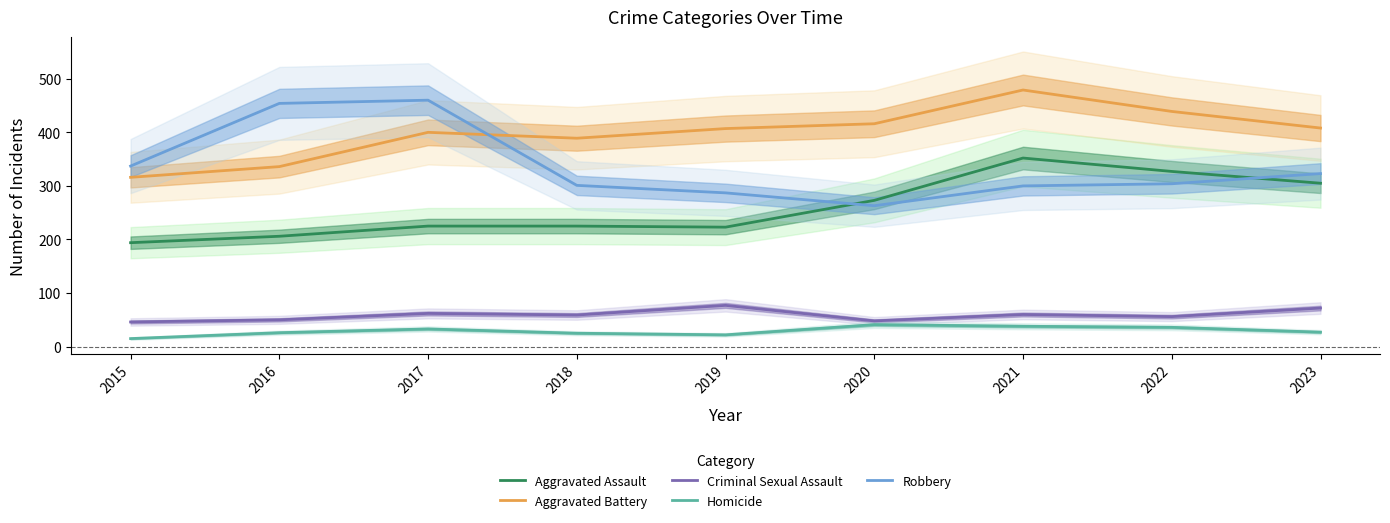

True or false: Aggravated Battery has a value of 408 at 2023.

True